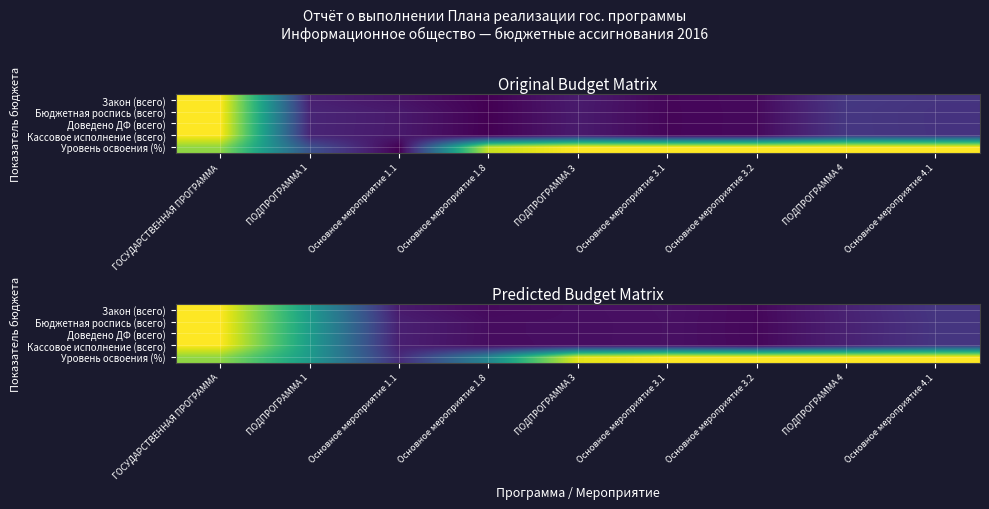

At which category is the sum across all series the highest?

ГОСУДАРСТВЕННАЯ ПРОГРАММА